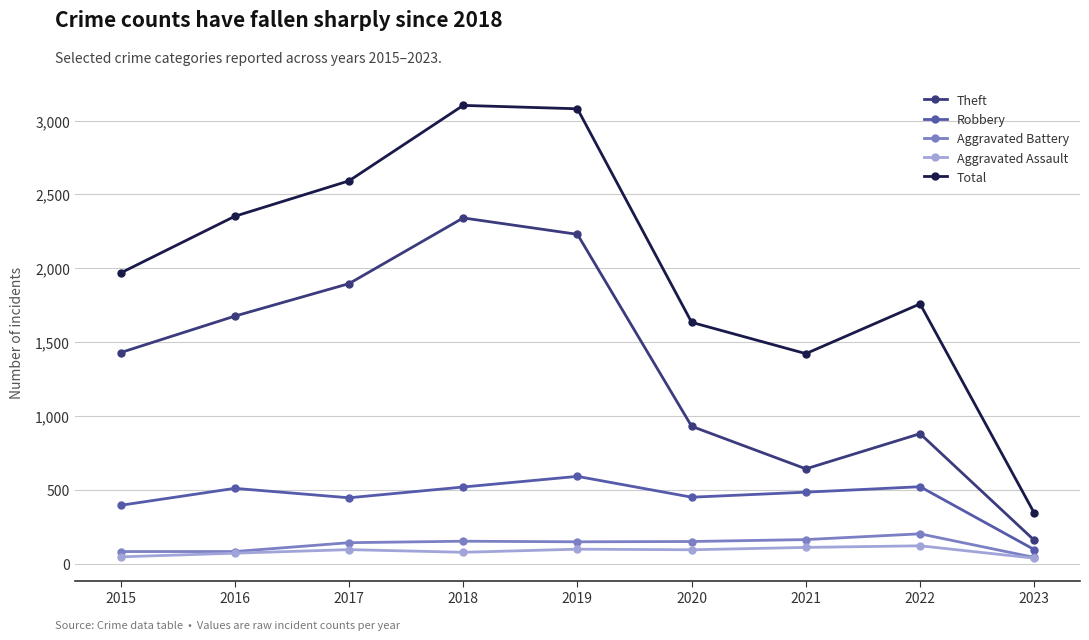

True or false: Total and Aggravated Assault cross at least once.

False